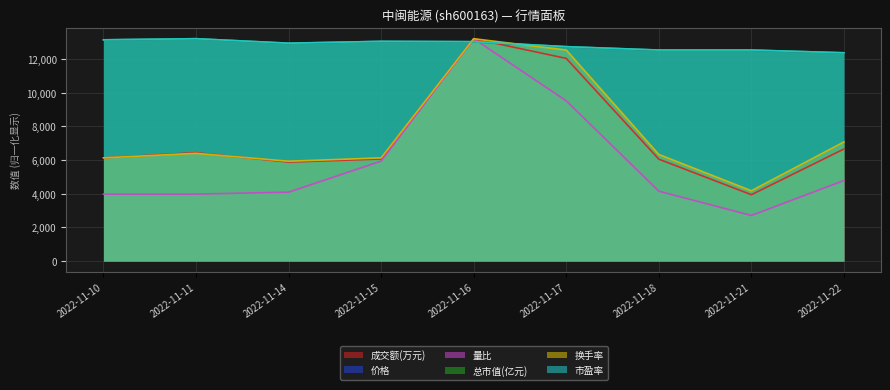

What are all the series names shown in the legend?

成交额(万元), 价格, 量比, 总市值(亿元), 换手率, 市盈率